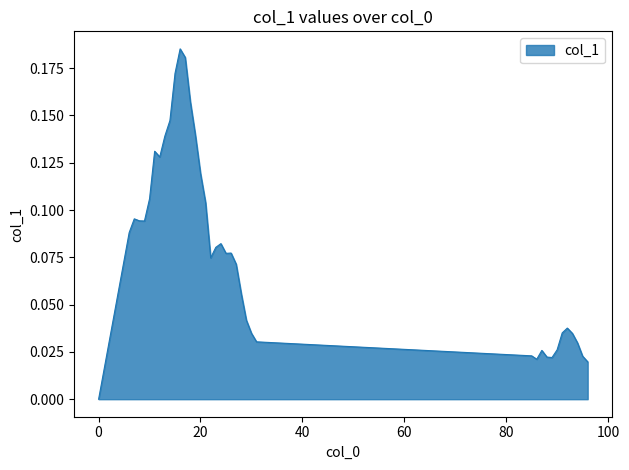

Reading left to right, extract all data points from this chart.

0=0.0	6=0.1	7=0.1	8=0.1	9=0.1	10=0.1	11=0.1	12=0.1	13=0.1	14=0.1	15=0.2	16=0.2	17=0.2	18=0.2	19=0.1	20=0.1	21=0.1	22=0.1	23=0.1	24=0.1	25=0.1	26=0.1	27=0.1	28=0.1	29=0.0	30=0.0	31=0.0	85=0.0	86=0.0	87=0.0	88=0.0	89=0.0	90=0.0	91=0.0	92=0.0	93=0.0	94=0.0	95=0.0	96=0.0